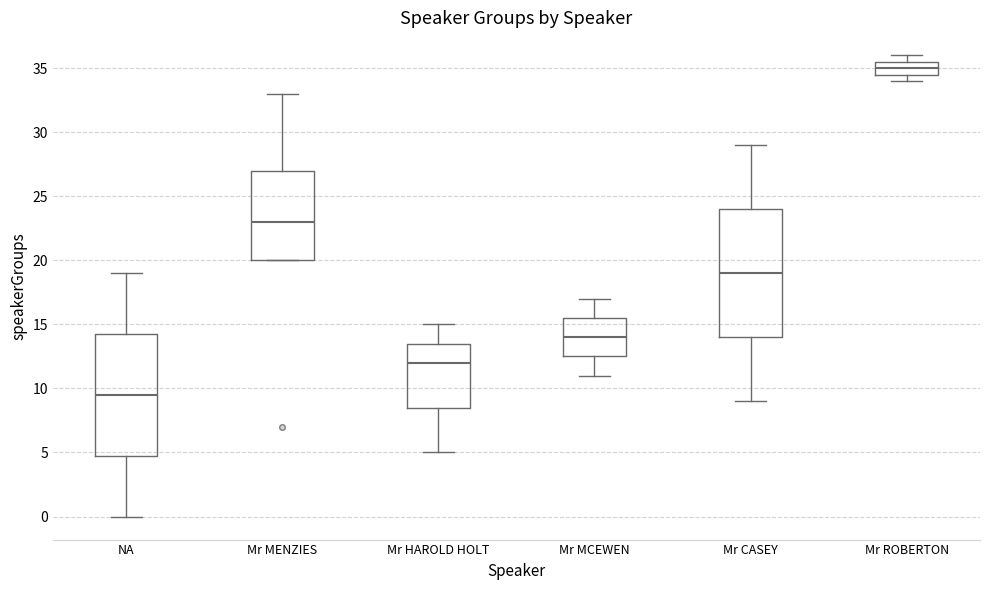

Which box is the tallest, from its lower edge to its upper edge?

Mr CASEY